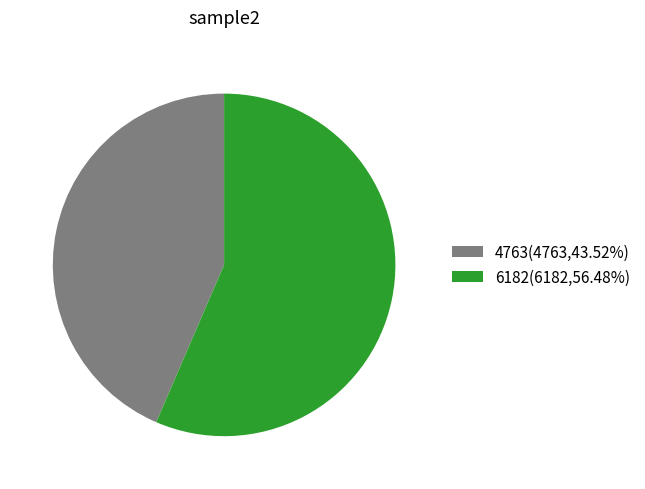

Which category has the smallest portion of the pie?

4763